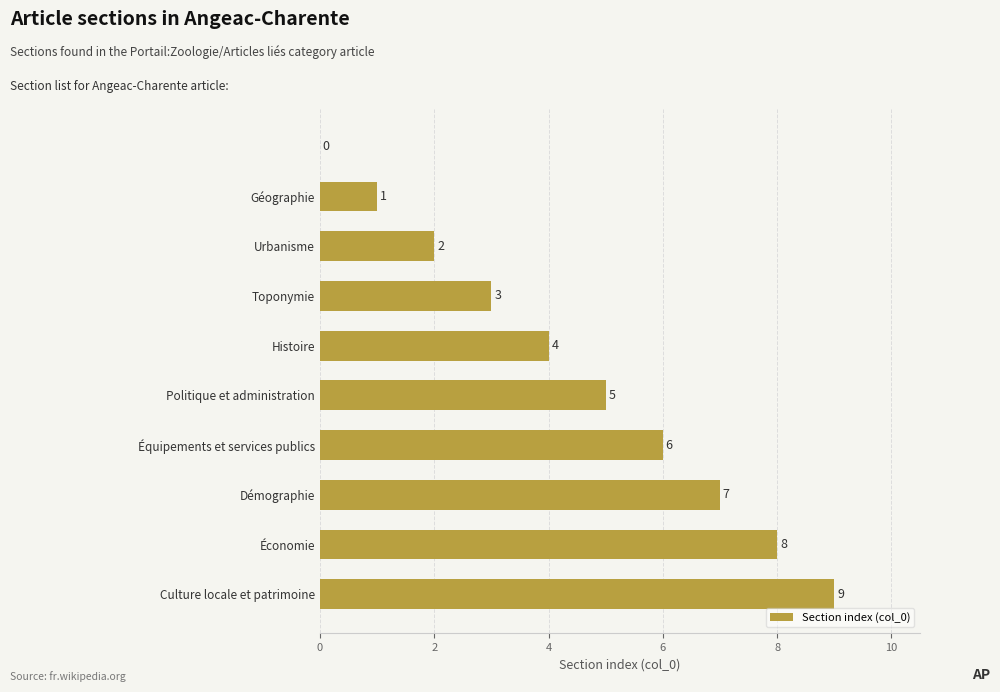

How many values are between 2 and 7?

6